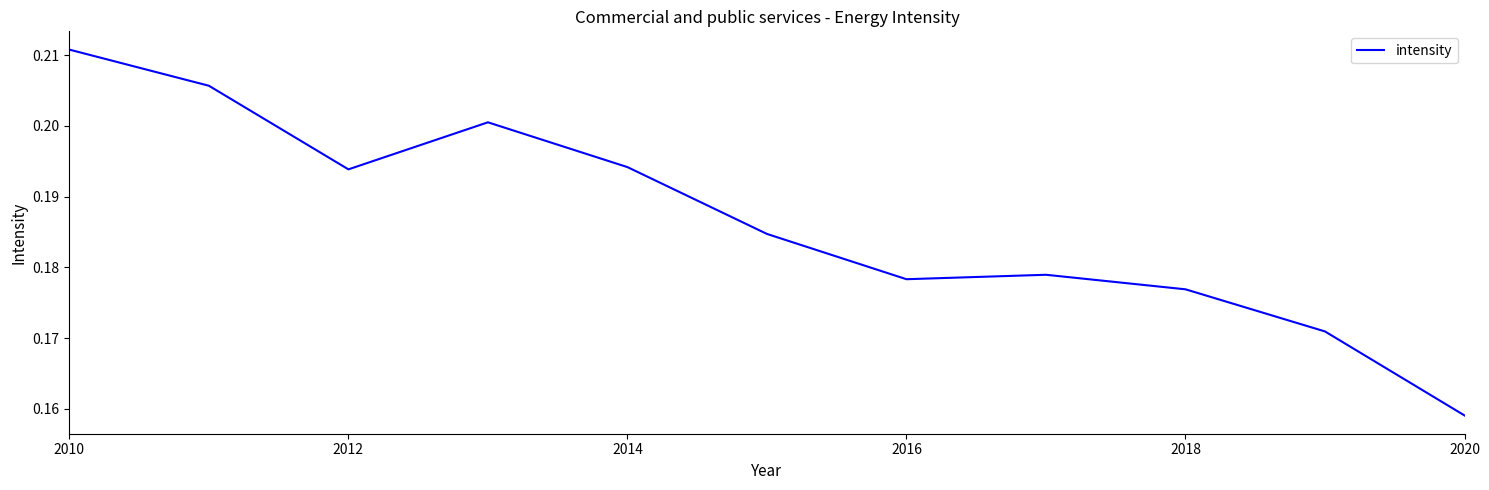

Between 2014 and 2010, which is larger?

2010